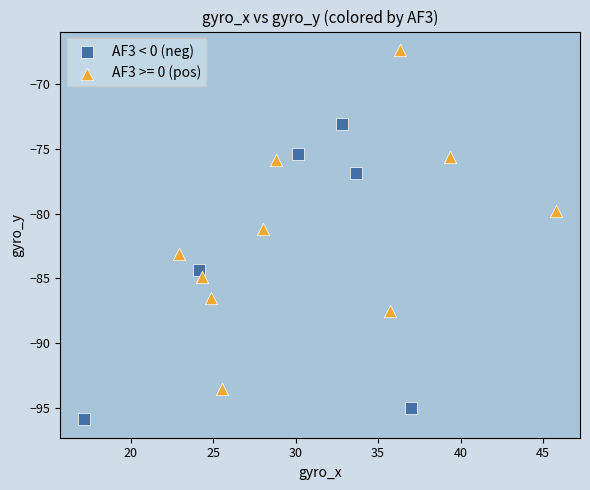

Which series contains the lowest Y value?

AF3 < 0 (neg)